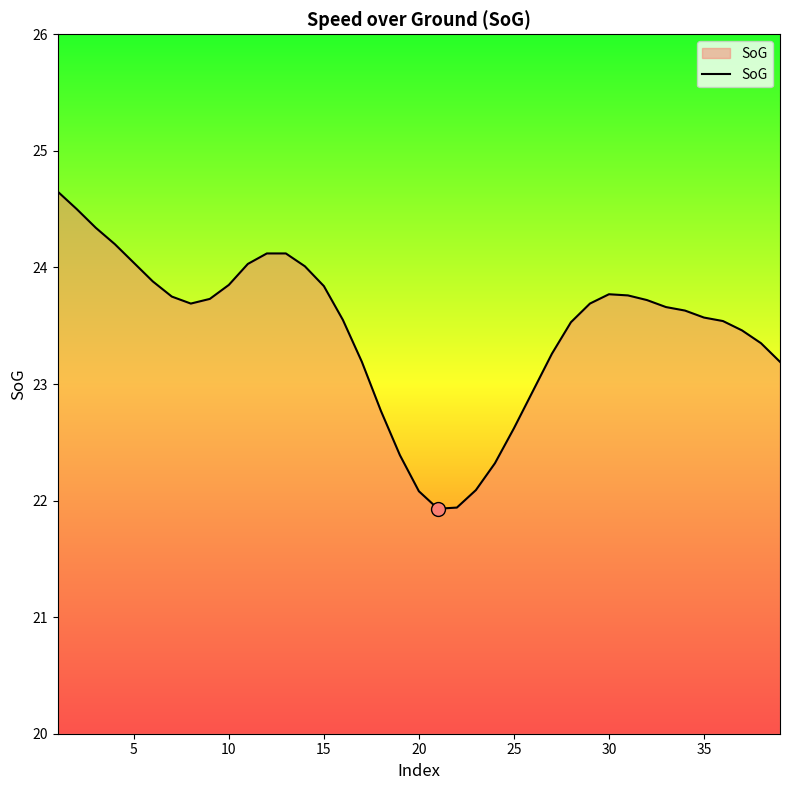

What is the difference between the maximum and minimum values?

2.7